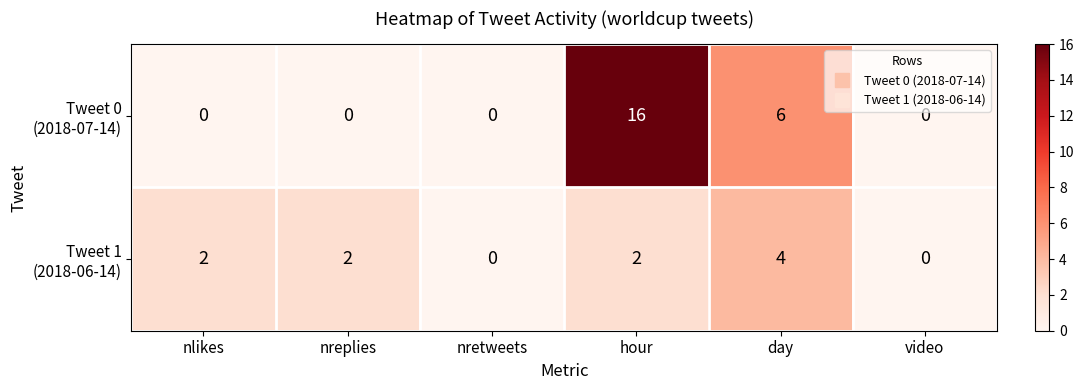

What is the spread (max minus min) of values at nlikes?

2